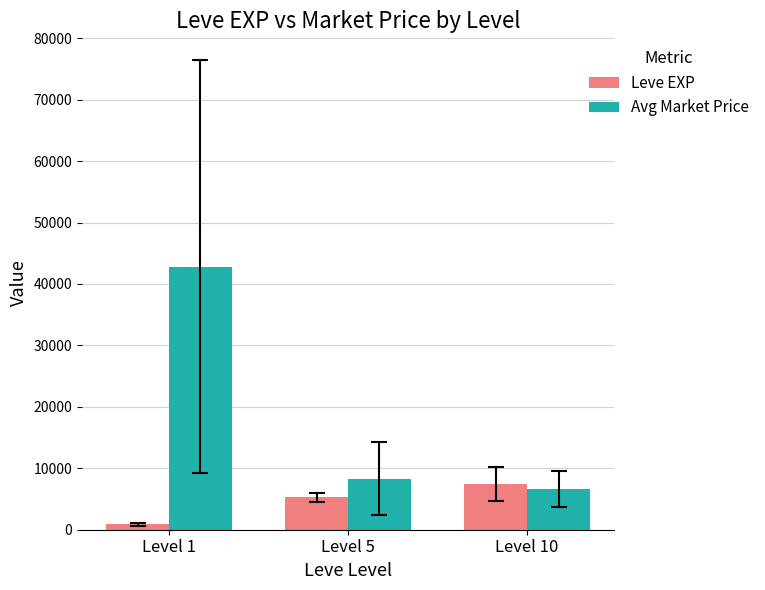

Are the bars grouped side by side (vs. stacked)?

Yes